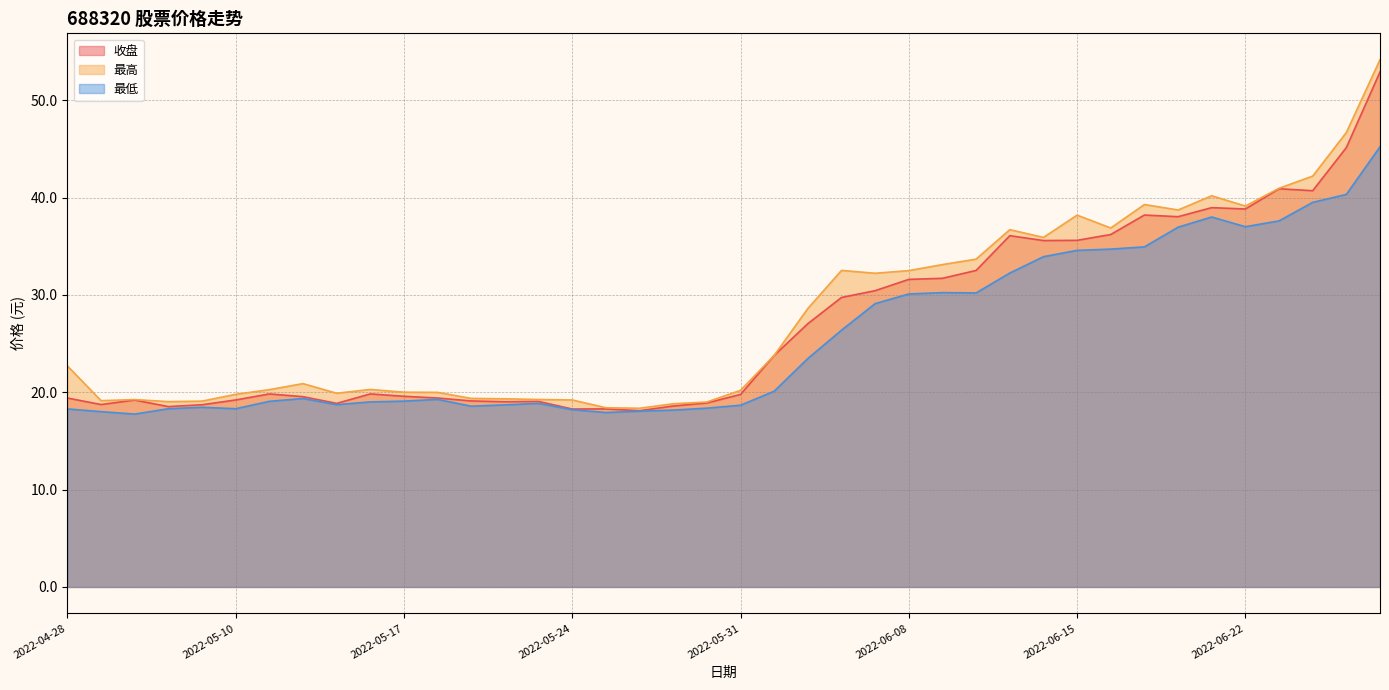

At which category is the sum across all series the highest?

2022-06-28